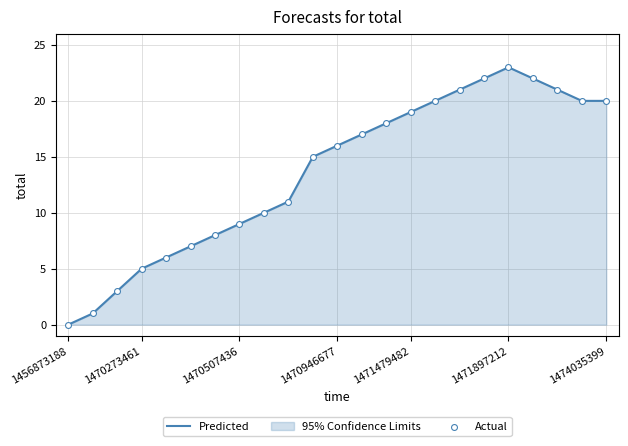

Which series has the widest spread of Y values?

Predicted